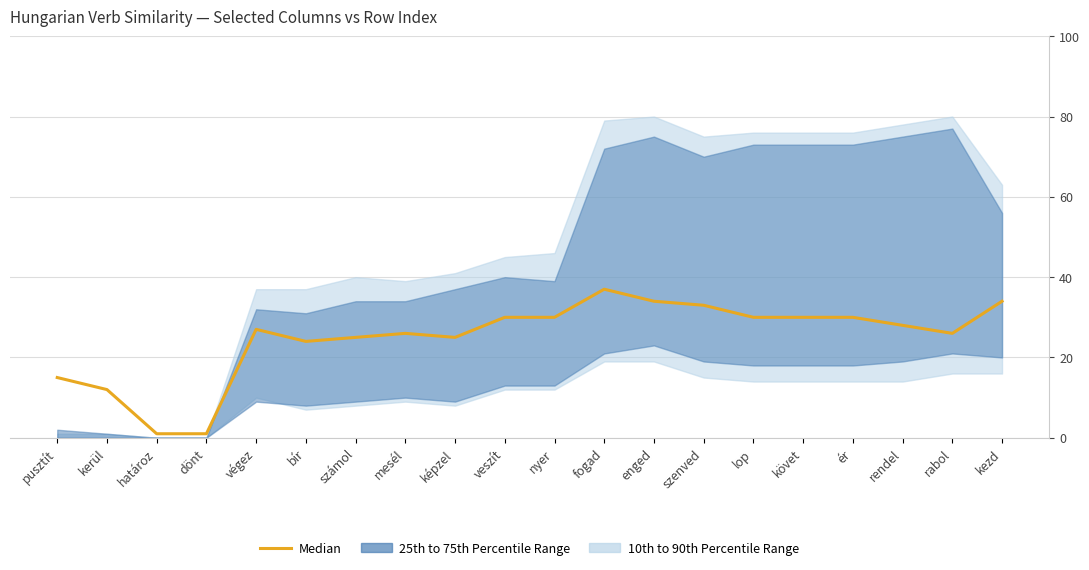

True or false: the data shows 40 at bír.

False